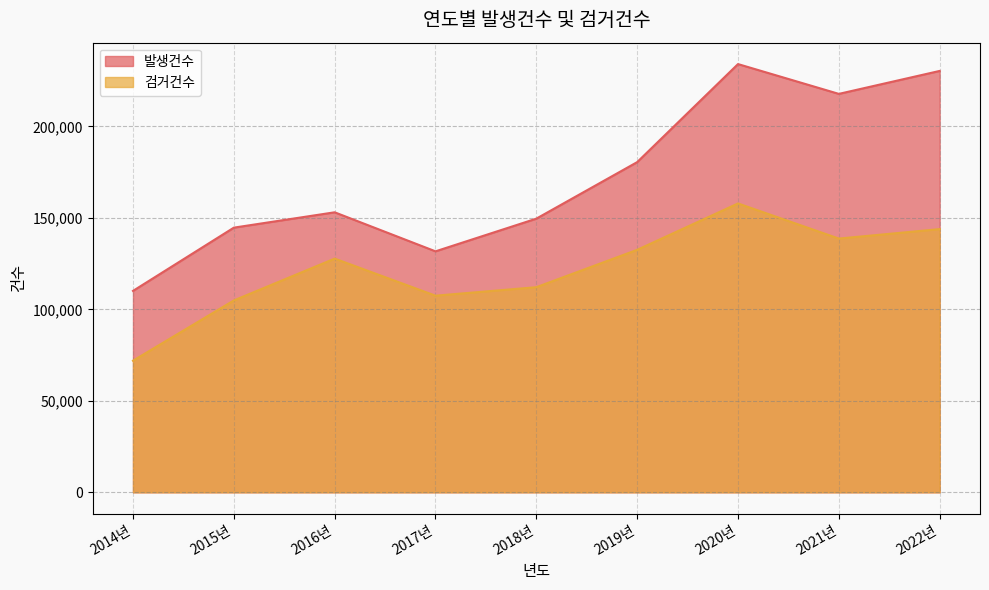

Which series has the widest spread of values?

발생건수